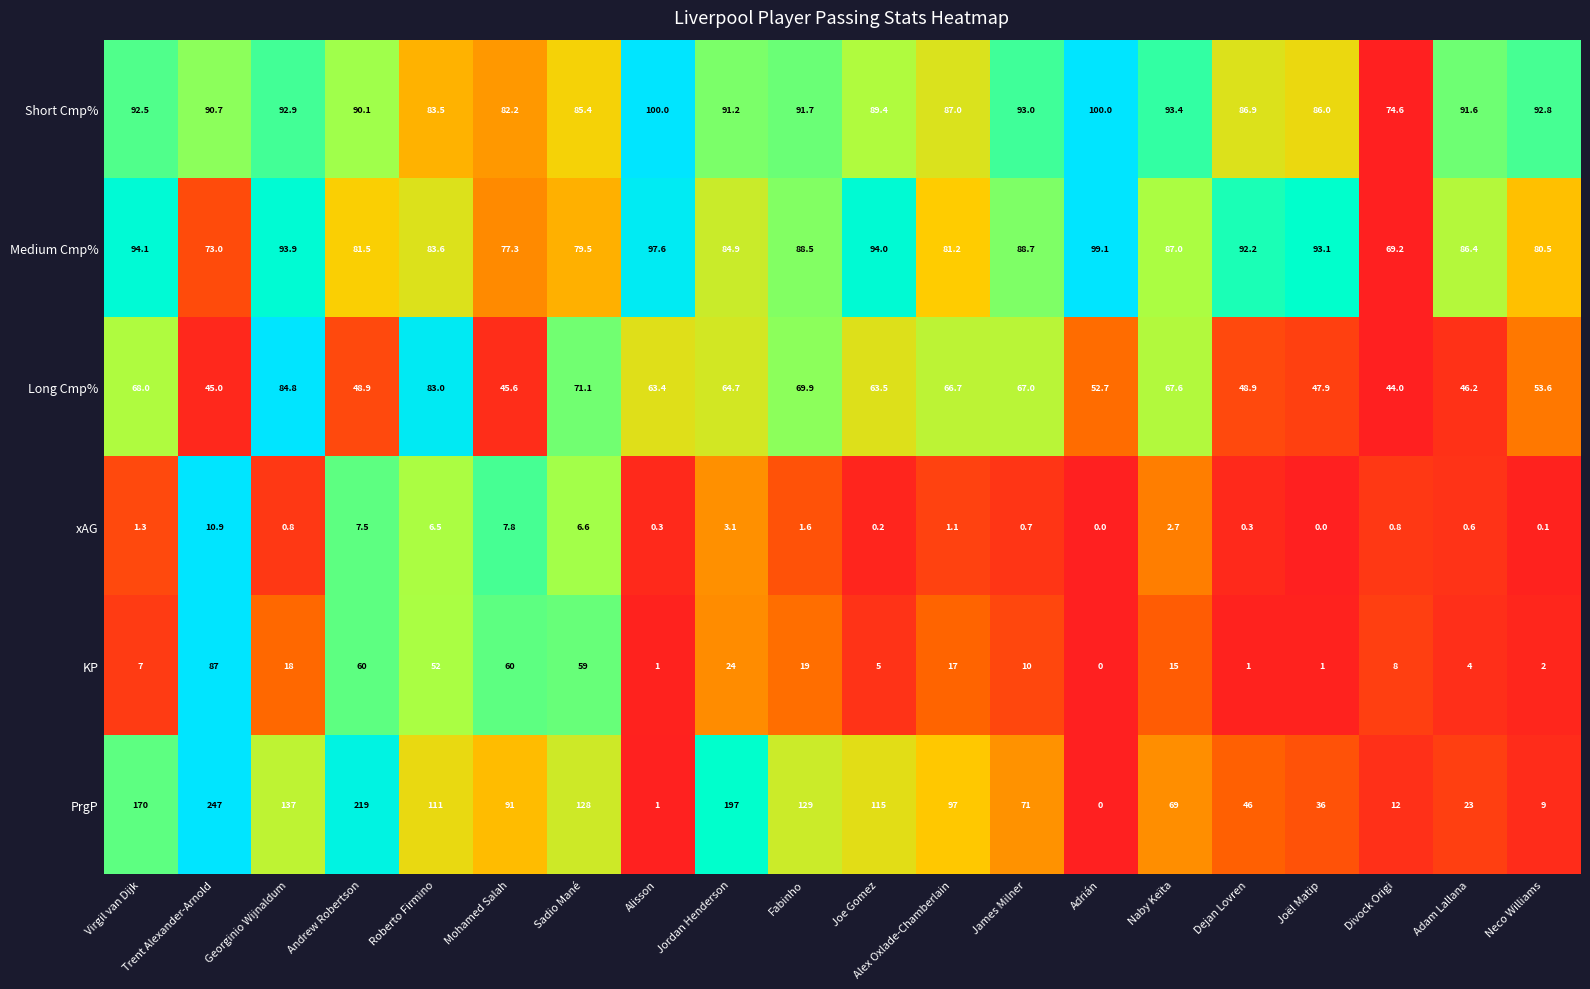

What is the difference between the xAG values at Trent Alexander-Arnold and Sadio Mané?

4.3